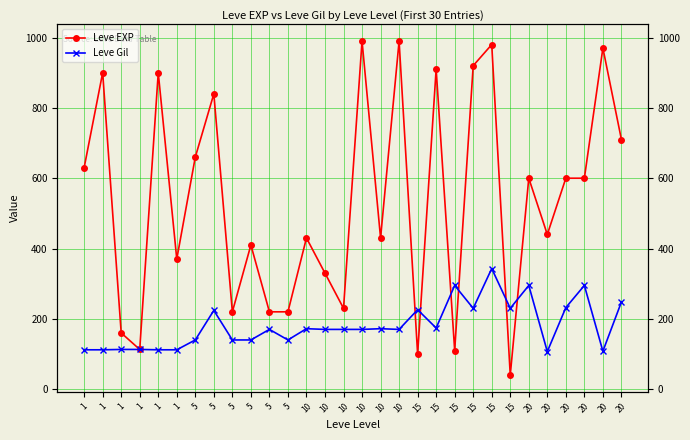

How many lines are shown in the chart?

2